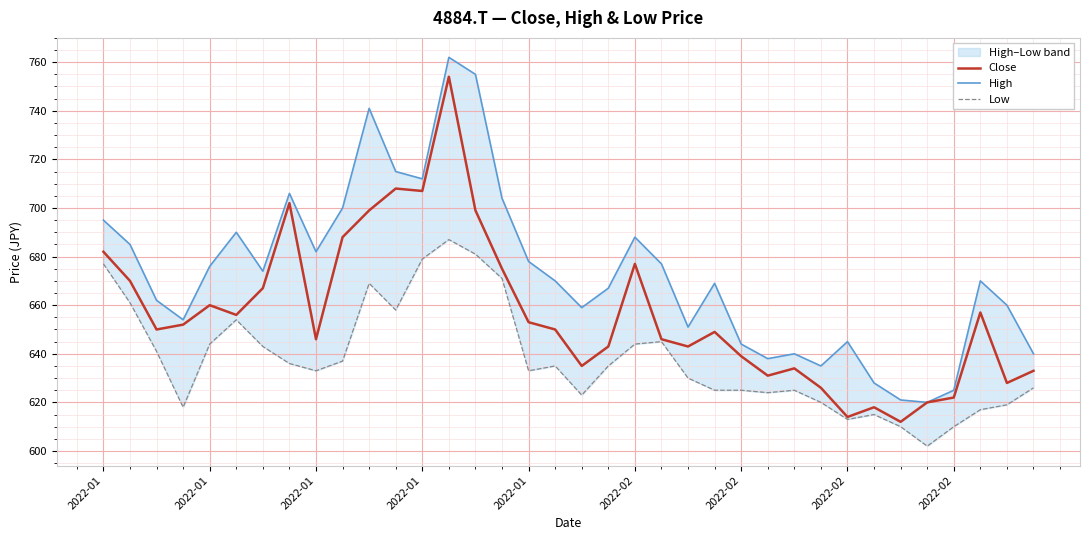

True or false: High and Low cross at least once.

False